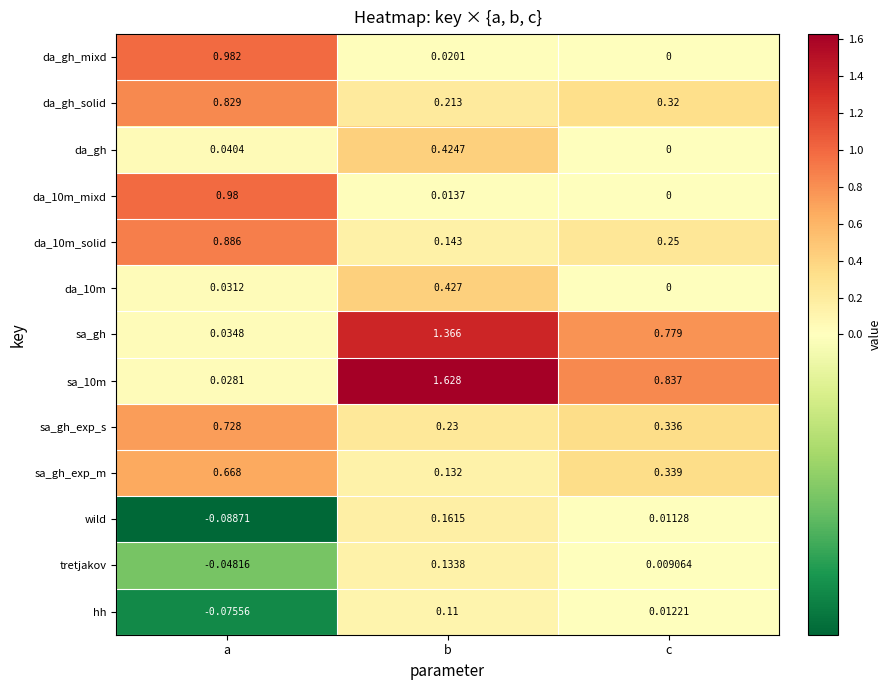

Which series has the largest total across all categories?

sa_10m